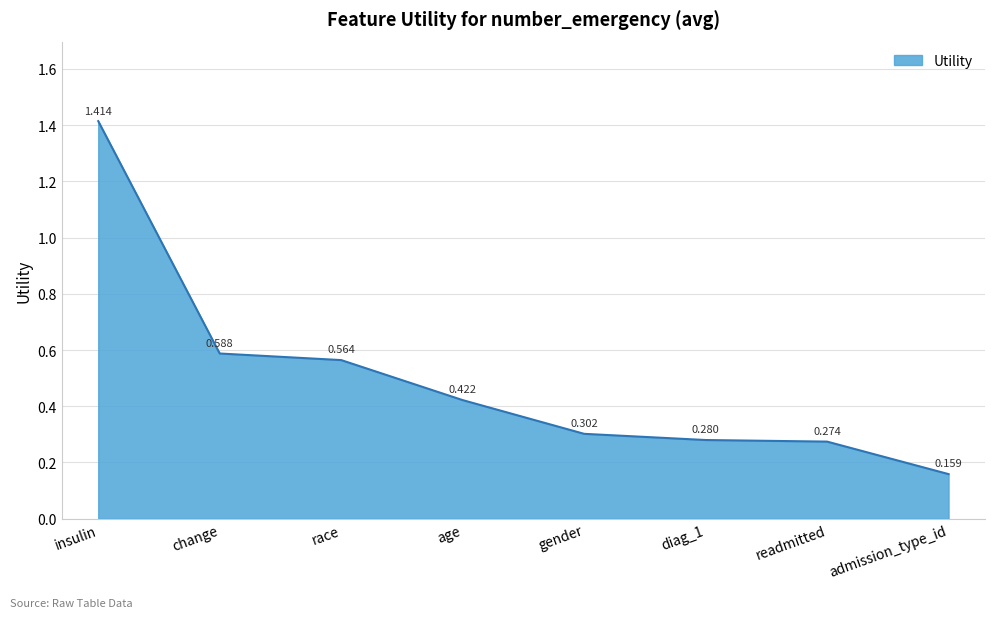

At which category does the chart reach its minimum across all series?

admission_type_id